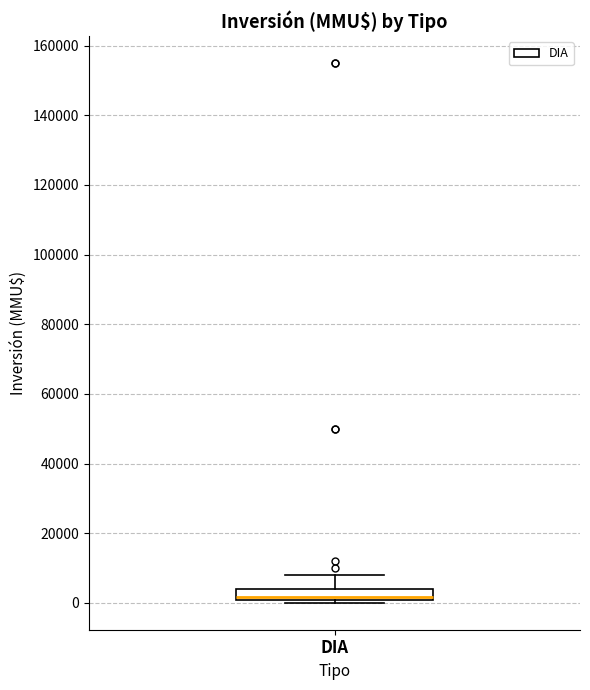

Where does the upper whisker of the box for DIA end on the y-axis? The values are not printed on the chart, so give them approximately, as read against the axis.

8000